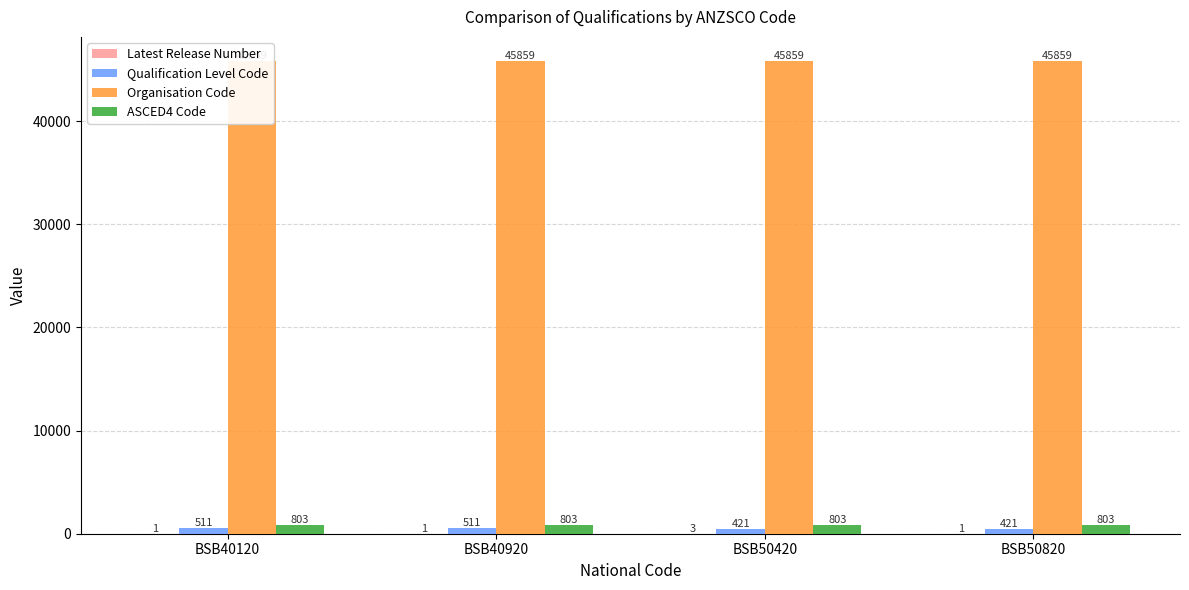

The value of ASCED4 Code at BSB50820 is 1229. True or false?

False